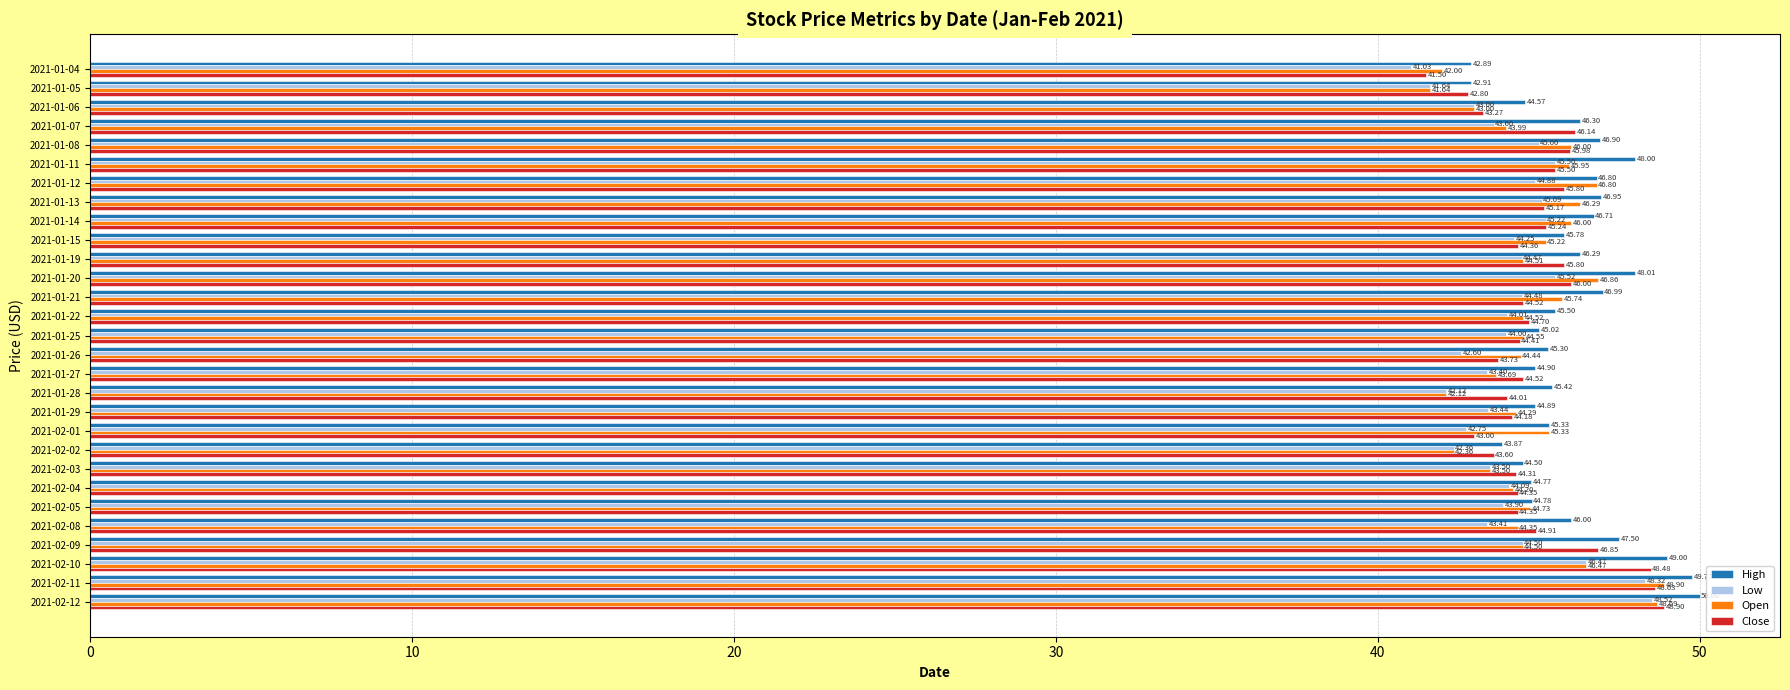

Which series has the largest total across all categories?

High